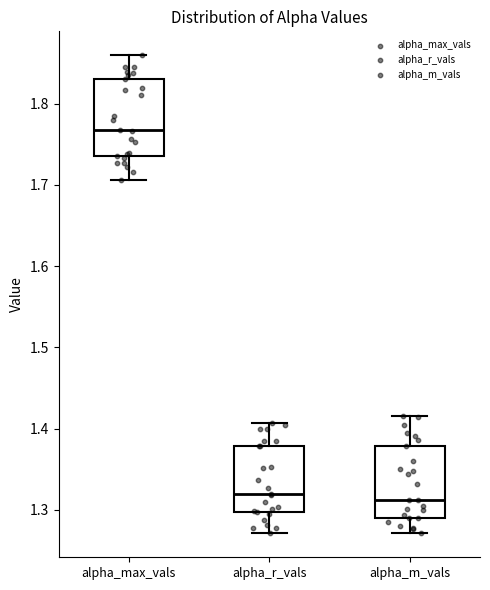

Reading left to right, read every box against the y-axis: the position of its median line, the range the box covers, and the ends of its whiskers. The values are not printed on the chart, so give them approximately, as read against the axis.

alpha_max_vals: median 1.77, box 1.73 to 1.83, whiskers 1.71 to 1.86
alpha_r_vals: median 1.32, box 1.30 to 1.38, whiskers 1.27 to 1.41
alpha_m_vals: median 1.31, box 1.29 to 1.38, whiskers 1.27 to 1.42